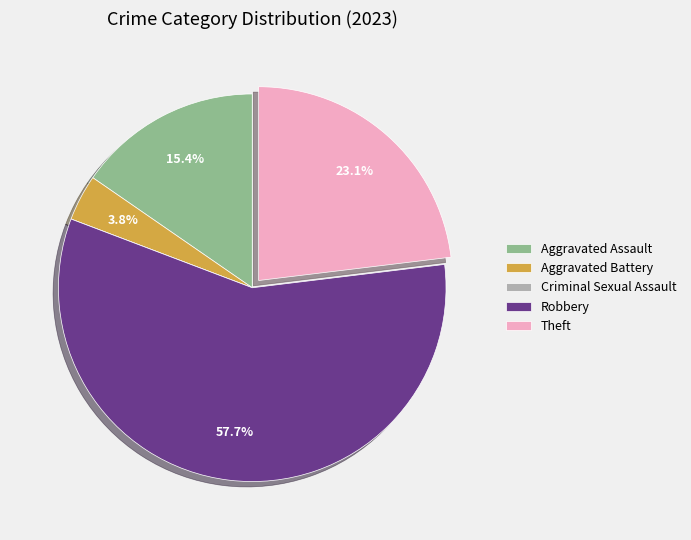

Approximately how many times larger is the value at Aggravated Assault compared to Theft?

0.7